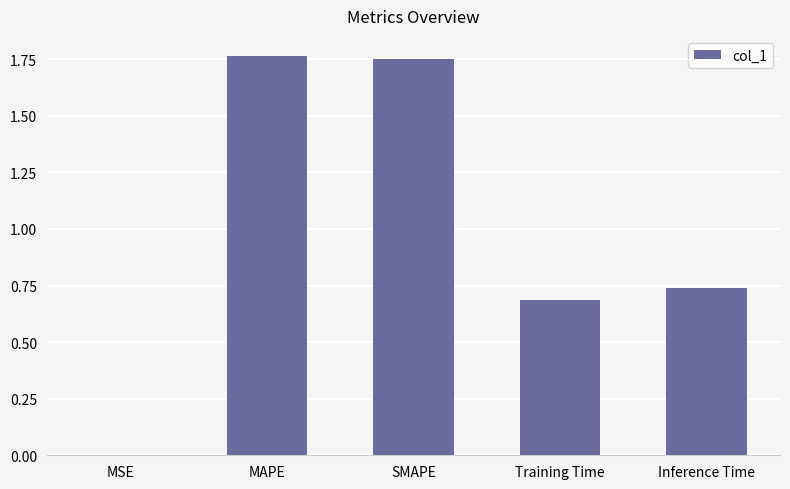

Between Training Time and SMAPE, which is larger?

SMAPE